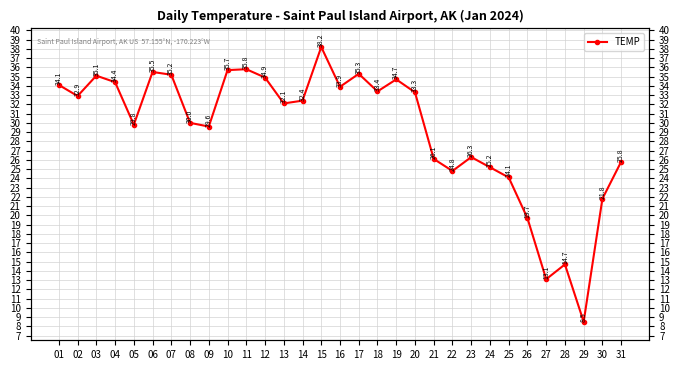

Rank the categories by value from lowest to highest.

29, 27, 28, 26, 30, 25, 22, 24, 31, 21, 23, 09, 05, 08, 13, 14, 02, 20, 18, 16, 01, 04, 19, 12, 03, 07, 17, 06, 10, 11, 15